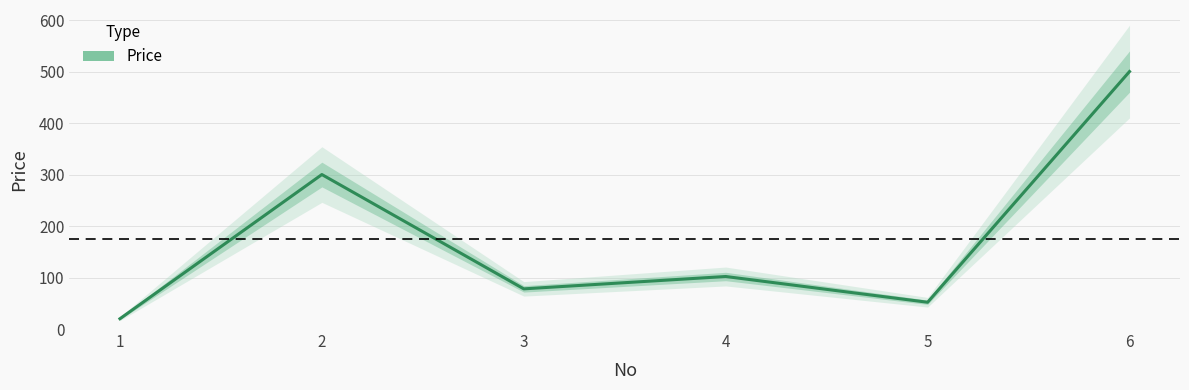

Reading right to left, list all the values displayed in this chart.

500	52	102	78	300	20